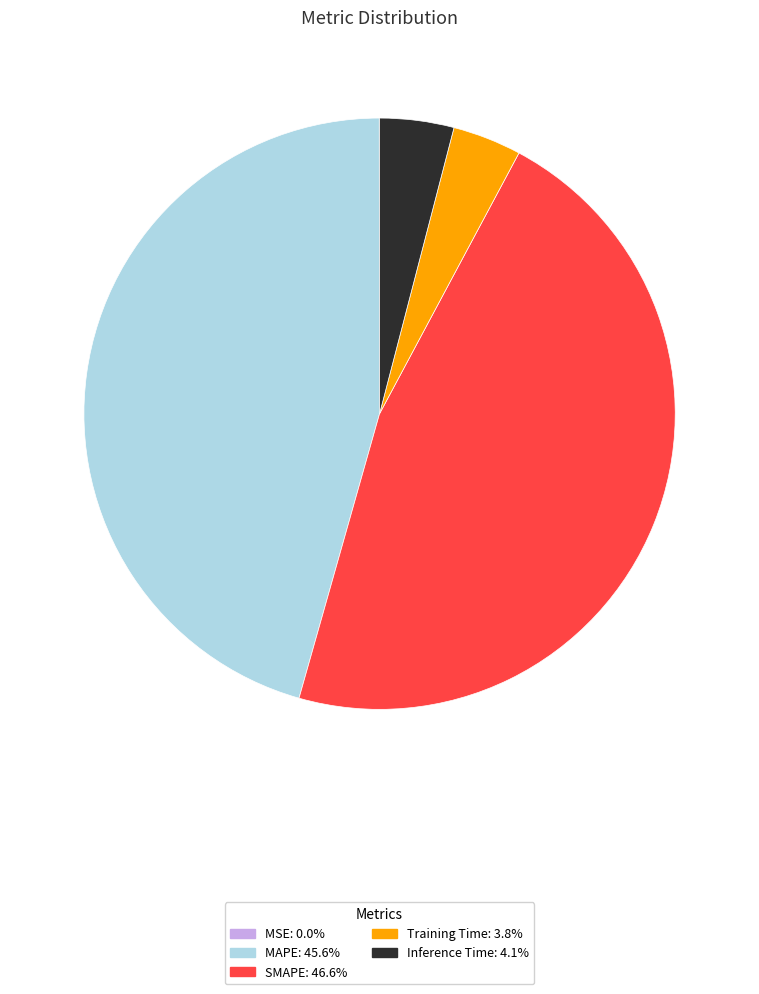

Is it true that MAPE is 37% of the pie?

False